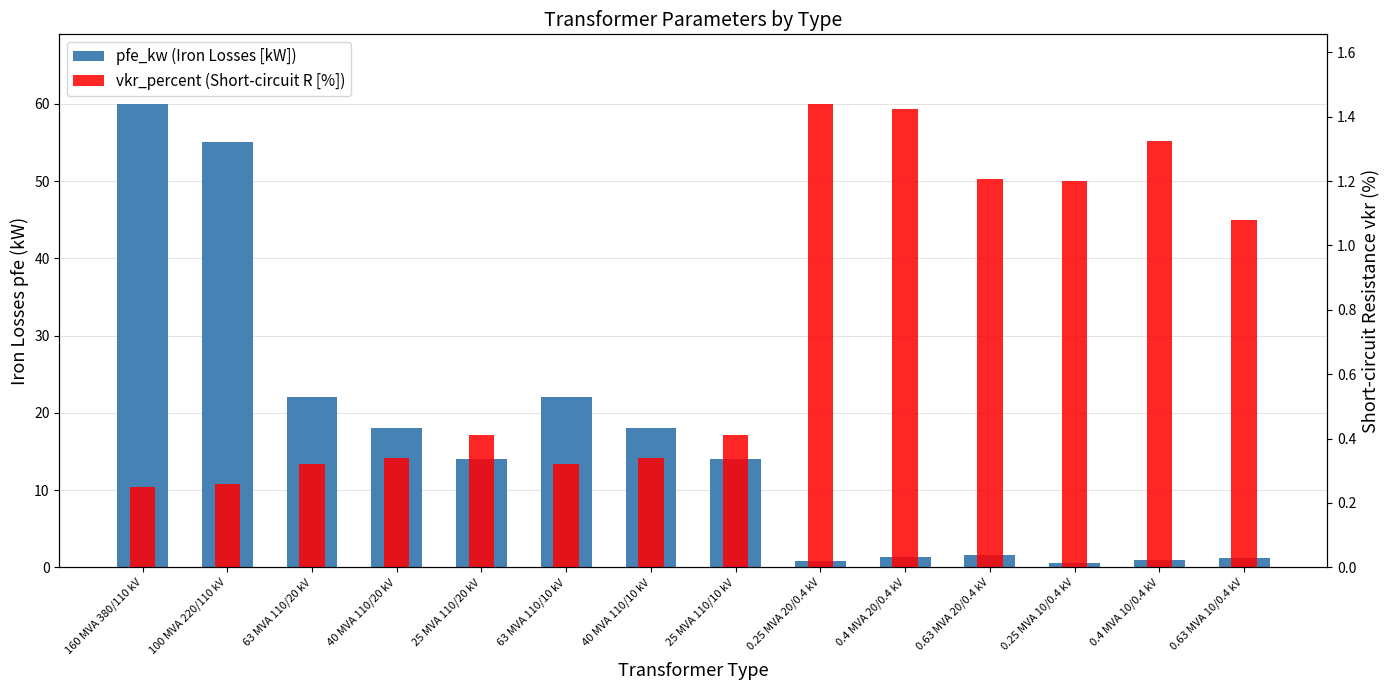

The value of vkr_percent (Short-circuit R [%]) at 100 MVA 220/110 kV is 0.3. True or false?

True